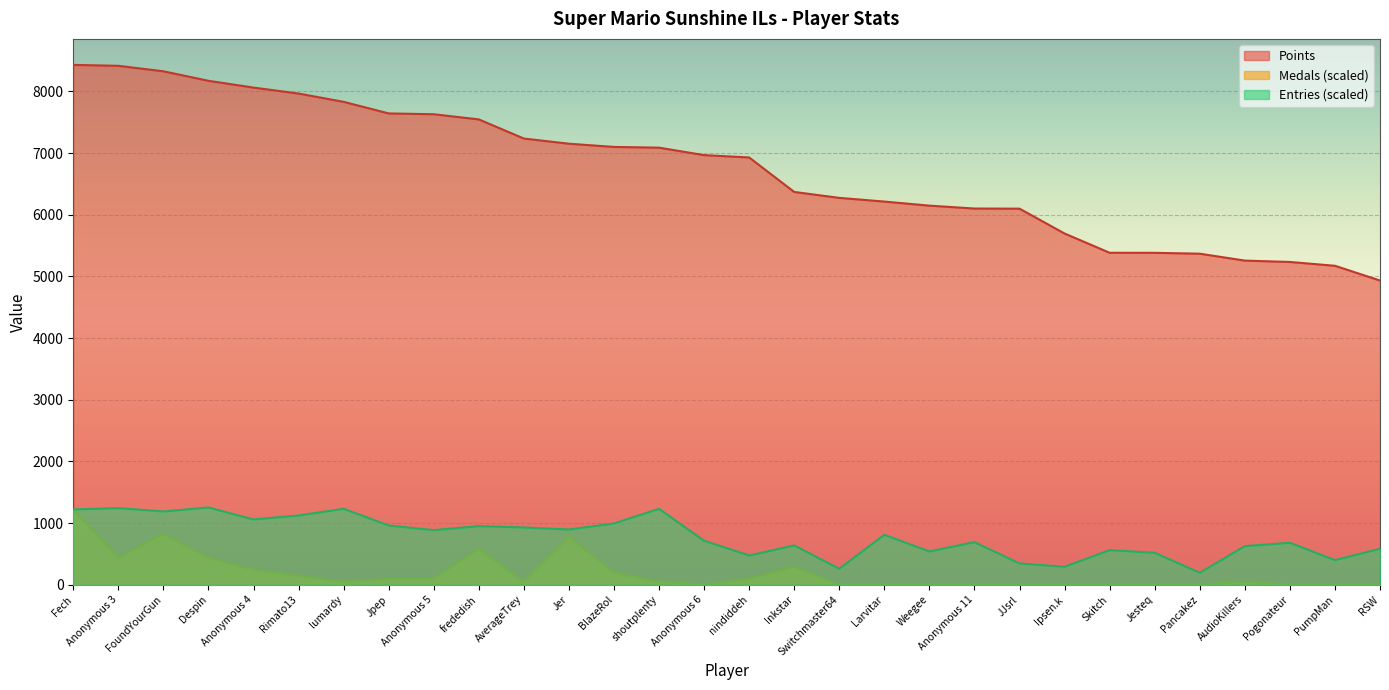

At which label is Medals closest to 607?

frededish